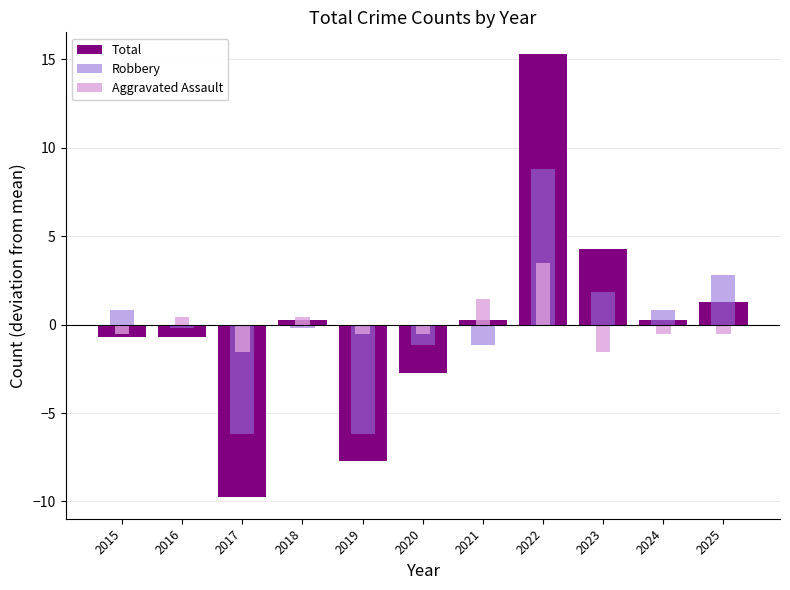

What is the total value across all series at 2016?

-0.5